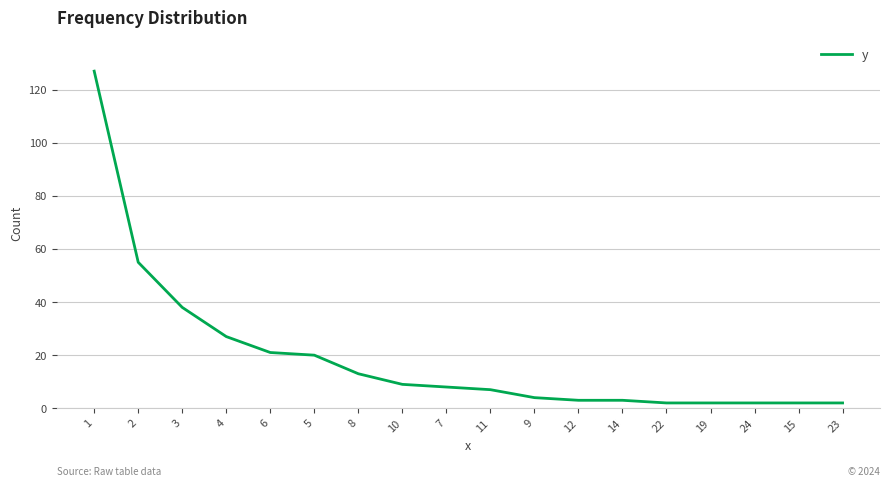

The chart shows a value of 13 at 8. True or false?

True